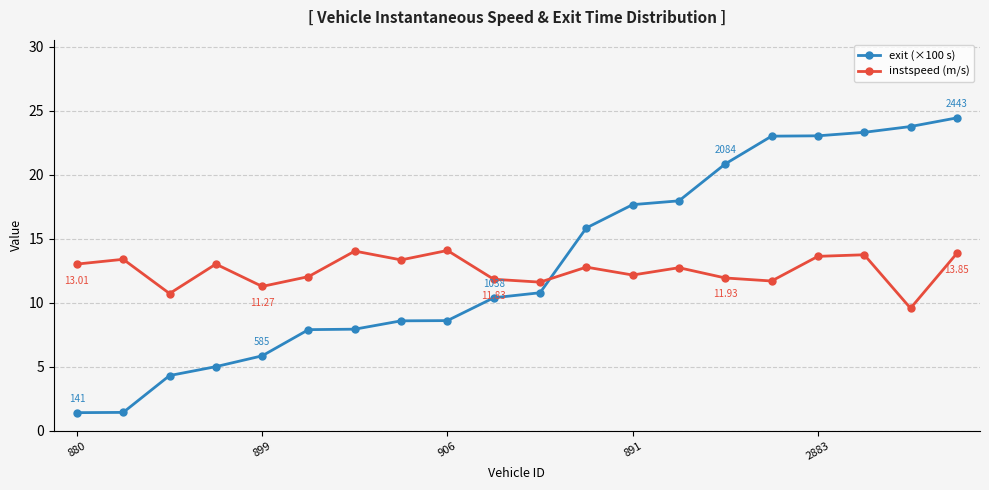

What is the value of the instspeed (m/s) point at the 18th from the left?

13.7